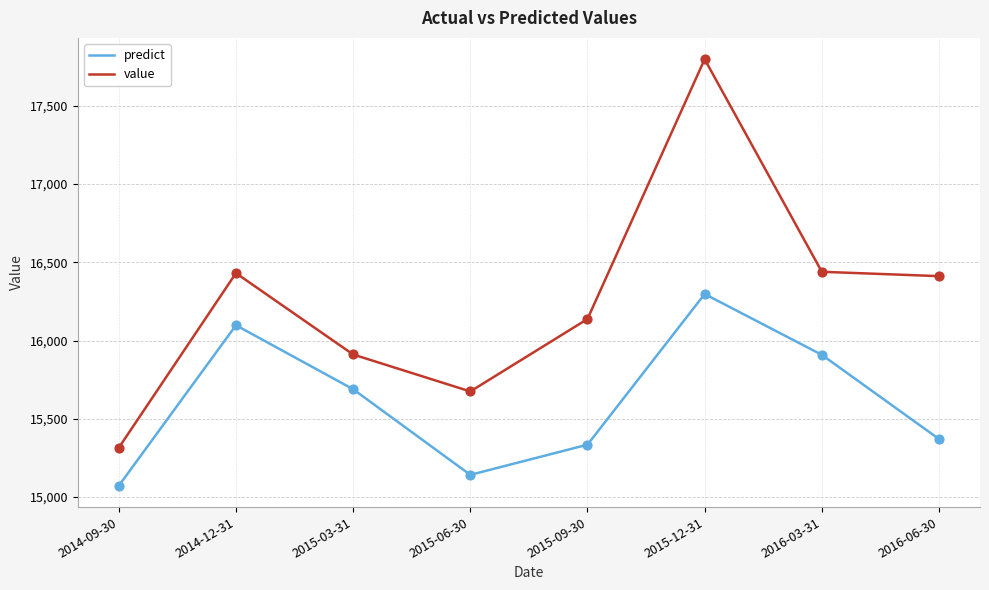

What are all the series names shown in the legend?

predict, value